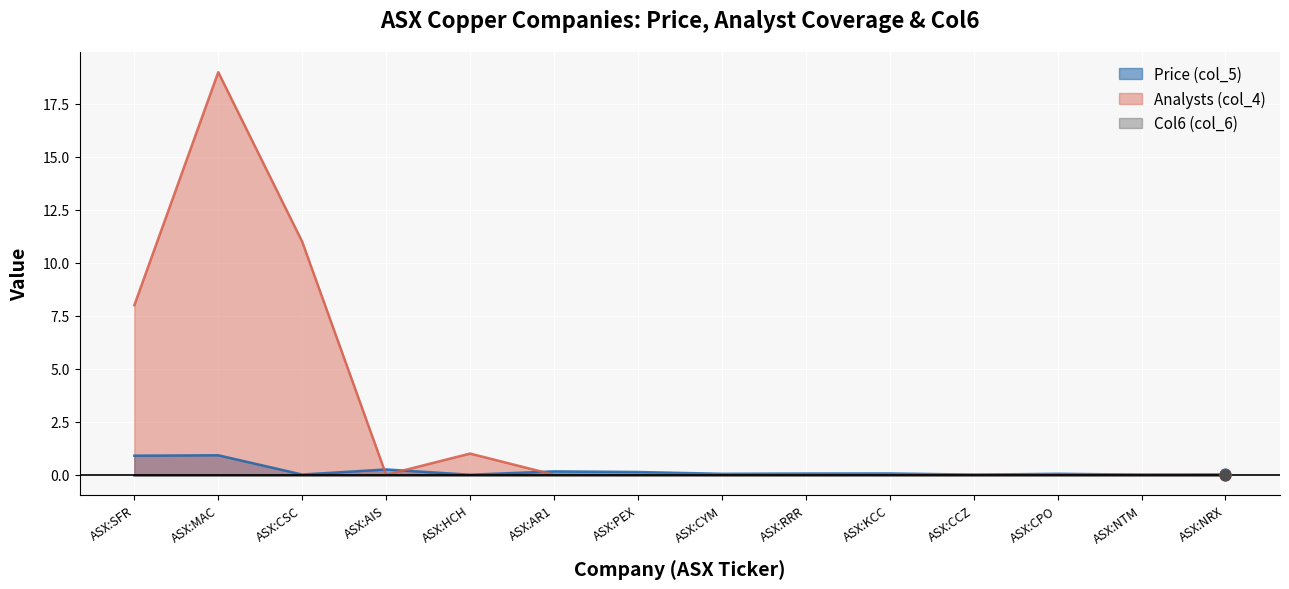

Which series contains the highest Y value?

Analysts (col_4)